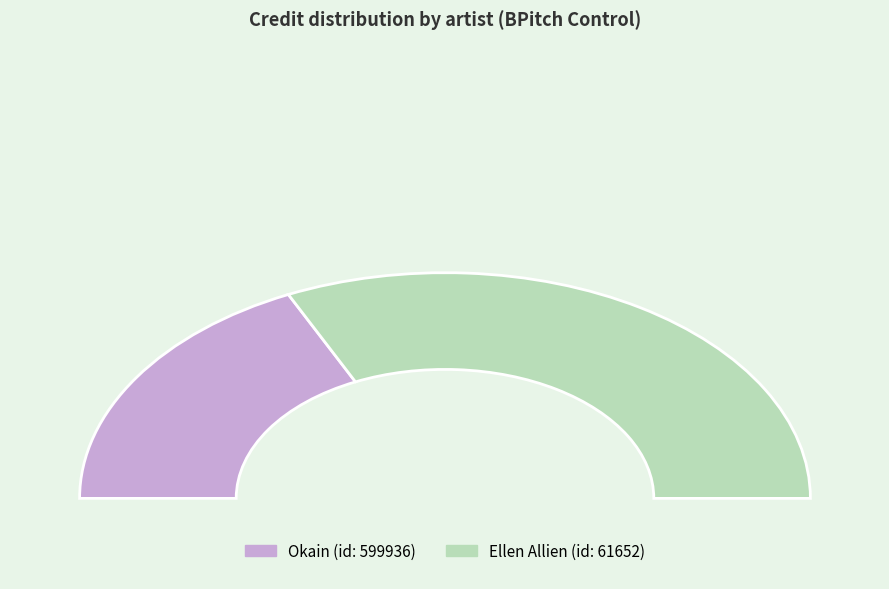

What is the majority slice?

61652